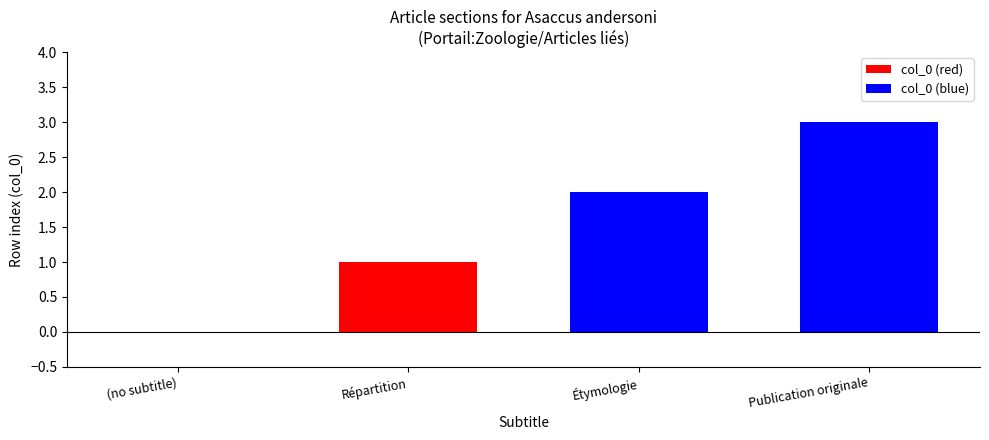

Which series has the widest spread of values?

col_0 (red)